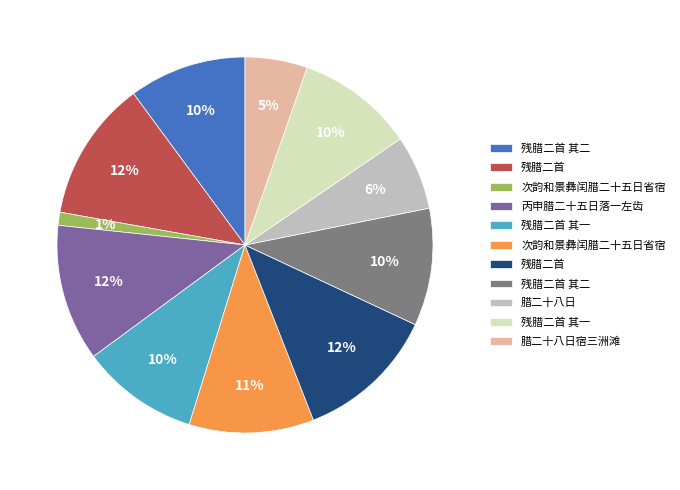

To the nearest percent, what is the average slice percentage?

9%